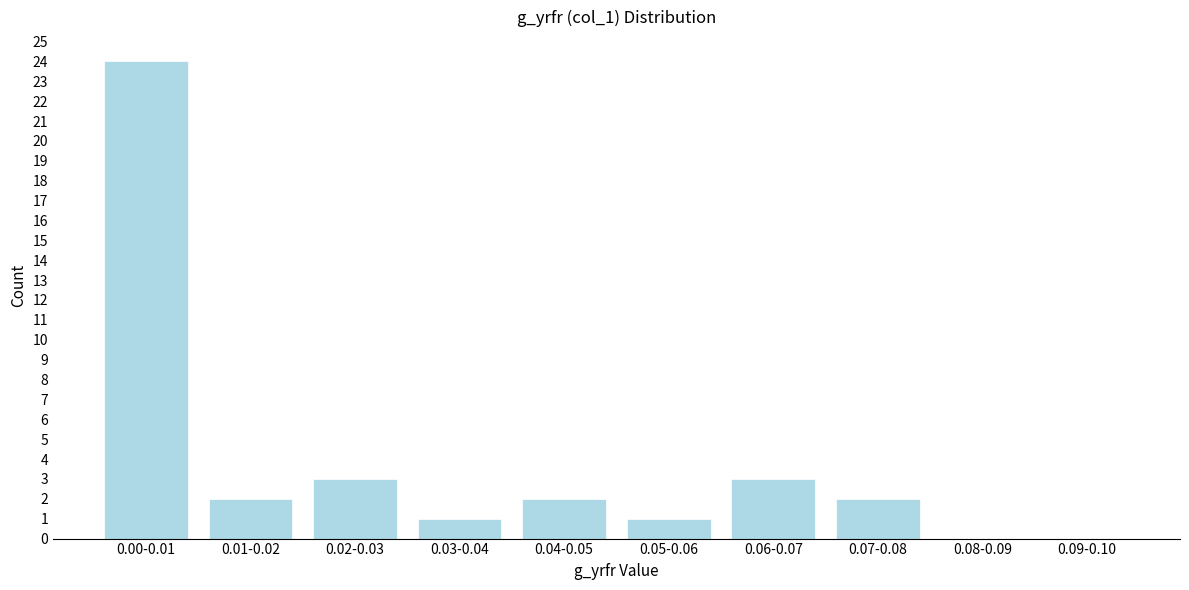

Reading right to left, transcribe all the data shown in this chart.

0.09-0.10=0	0.08-0.09=0	0.07-0.08=2	0.06-0.07=3	0.05-0.06=1	0.04-0.05=2	0.03-0.04=1	0.02-0.03=3	0.01-0.02=2	0.00-0.01=24